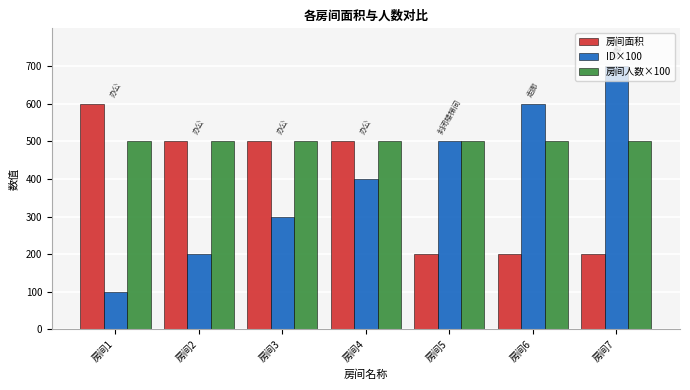

What is the spread (max minus min) of values at 房间1?

500